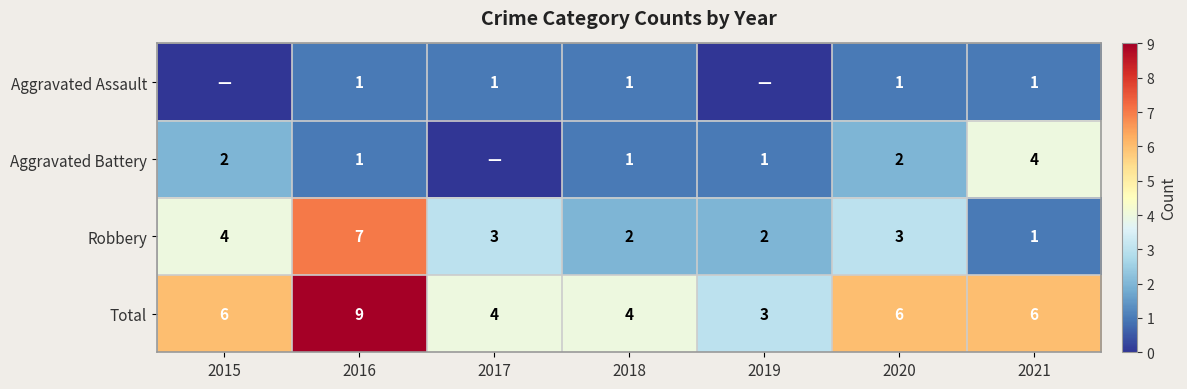

True or false: Aggravated Battery has a value of 2 at 2019.

False